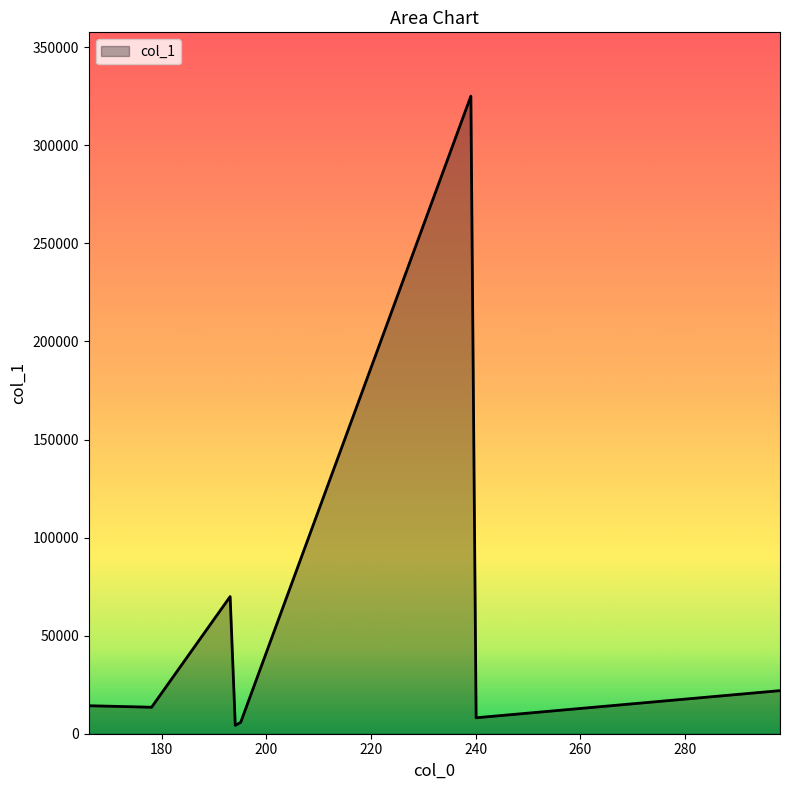

What is the maximum value shown in the chart?

325119.4